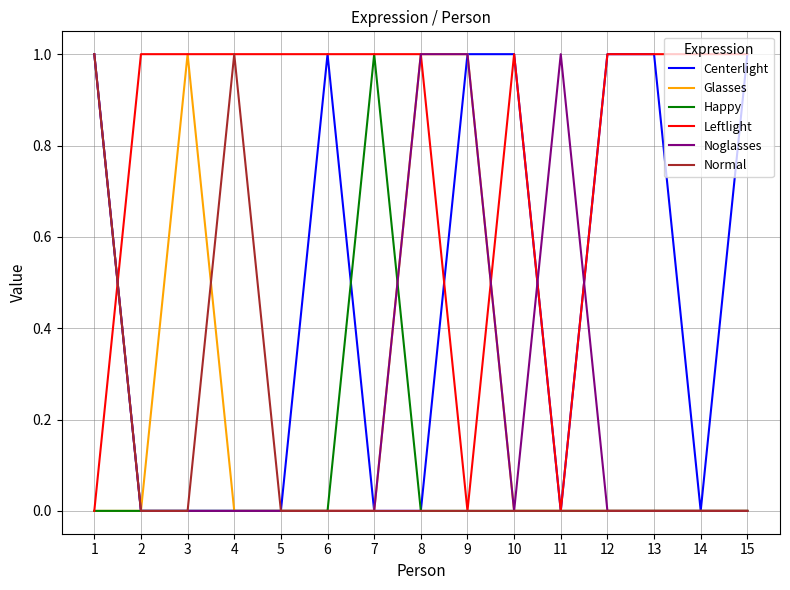

Is the value of Noglasses at 14 greater than the value of Happy at 7?

No